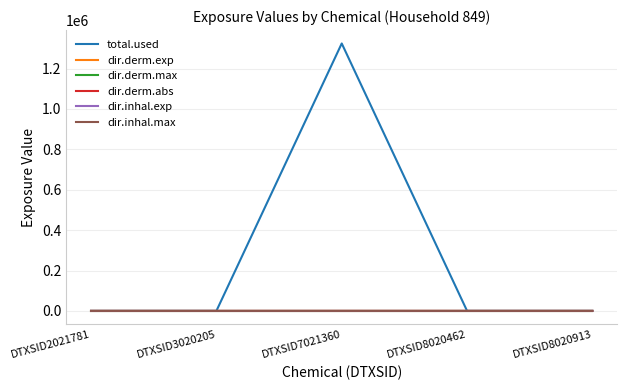

Which series has the largest total across all categories?

total.used